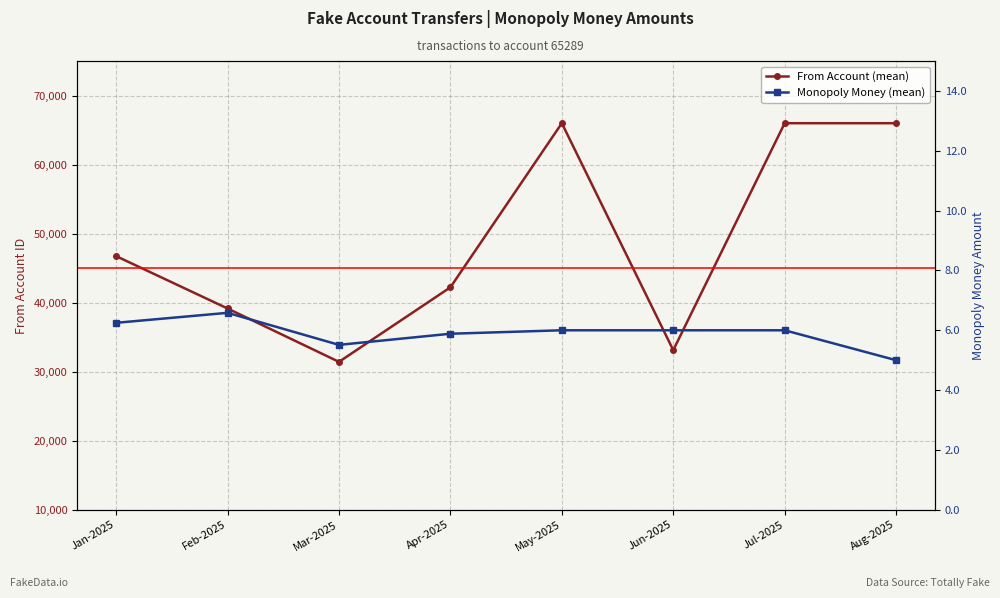

Count the number of categories in the chart.

8